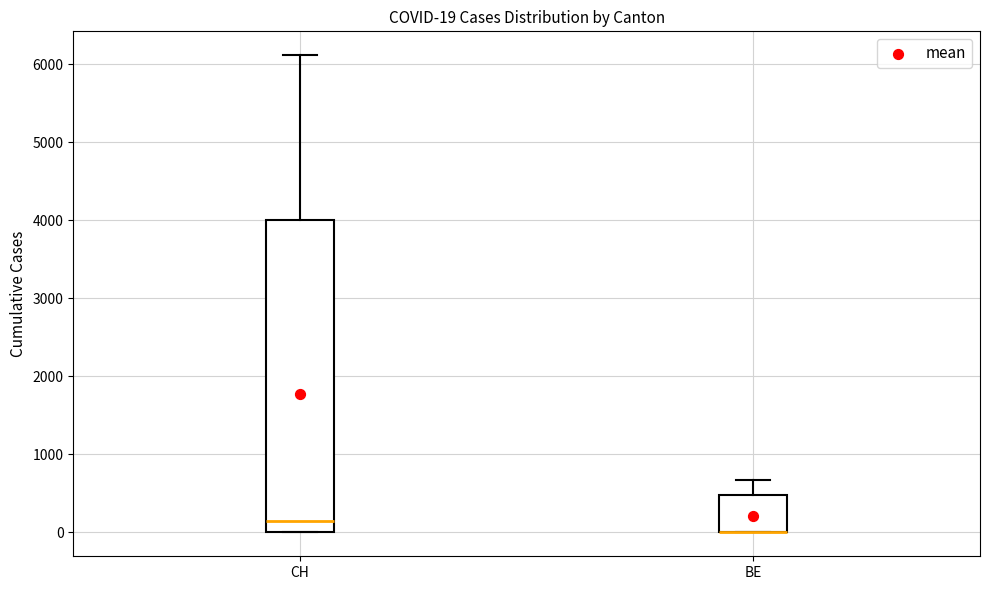

Which box is the tallest, from its lower edge to its upper edge?

CH